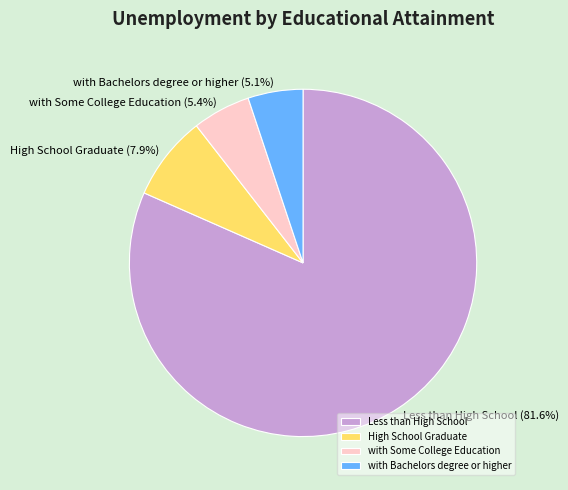

The Less than High School slice represents 89% of the pie. True or false?

False